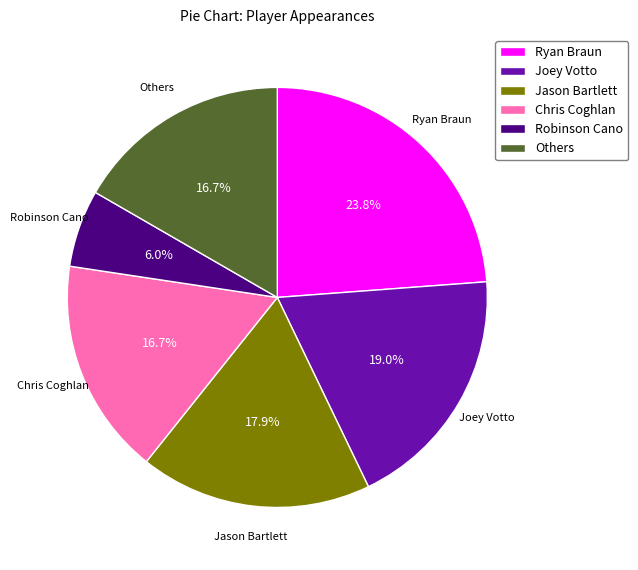

Which slice is the largest?

Ryan Braun